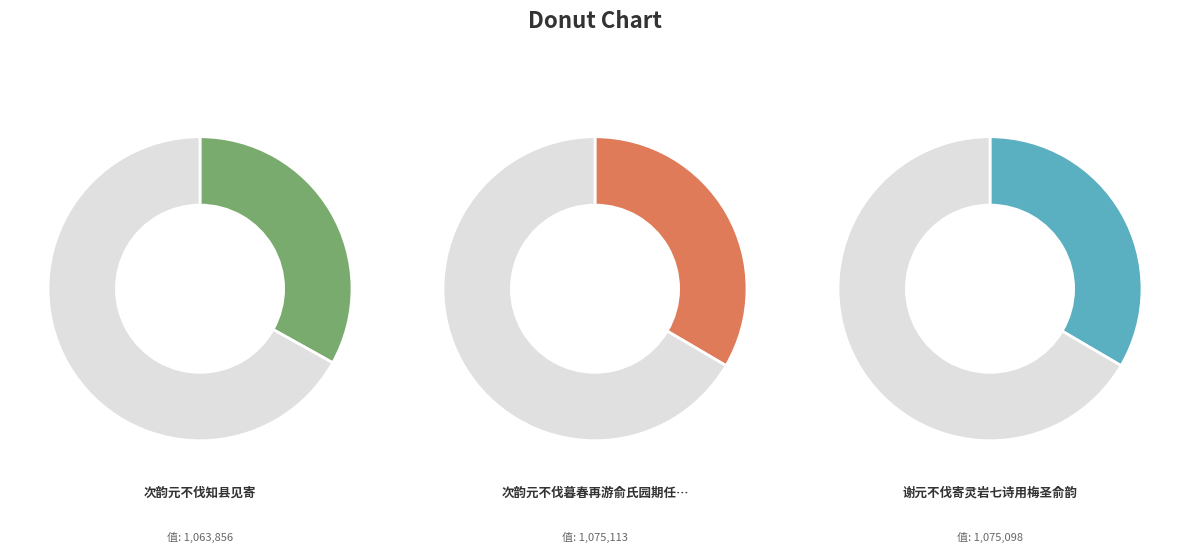

Which category has the smallest portion of the pie?

次韵元不伐知县见寄